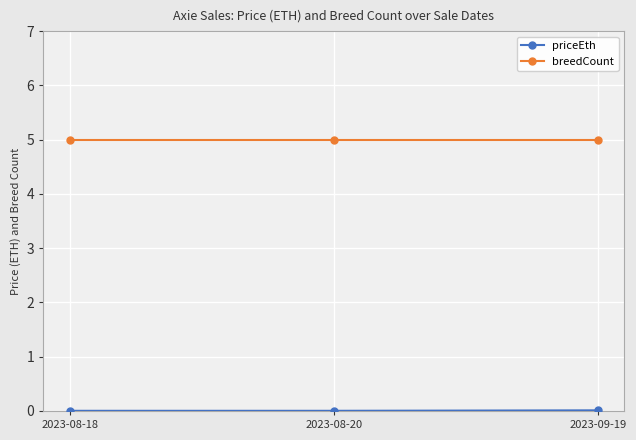

Which series has the largest total across all categories?

breedCount